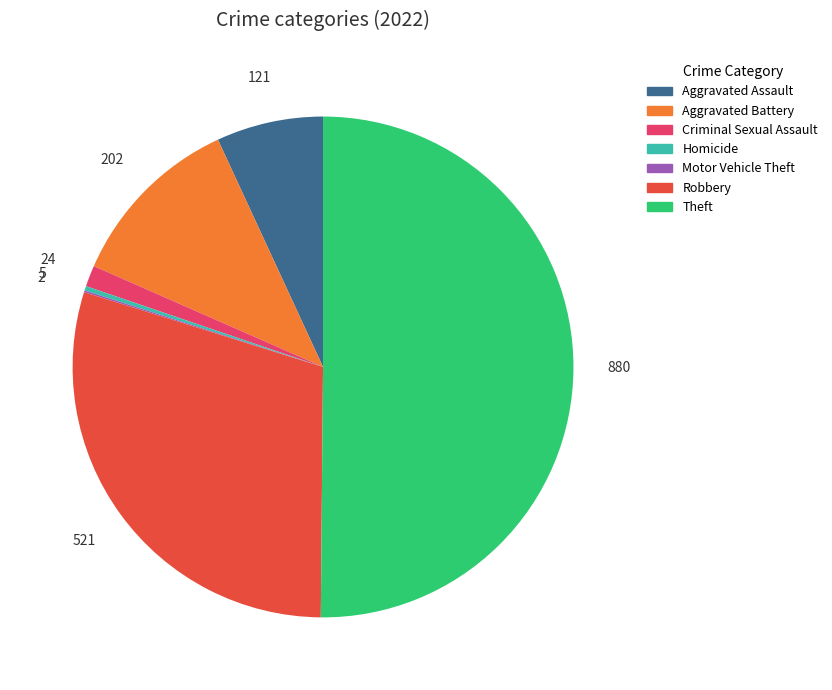

What is the ratio of the value at Aggravated Assault to the value at Aggravated Battery?

0.6